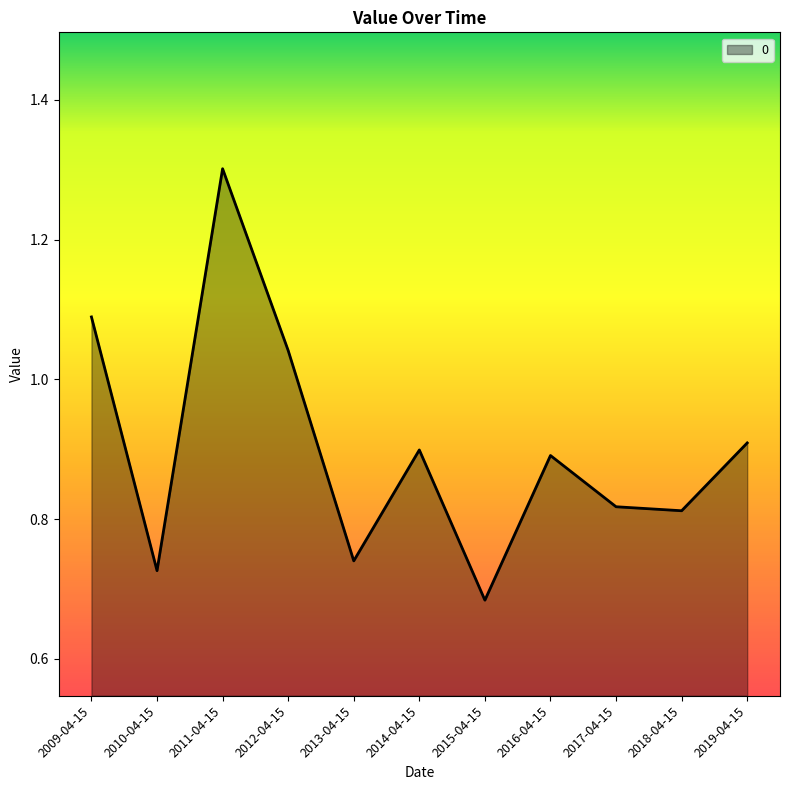

True or false: the data shows 1.3 at 2014-04-15.

False